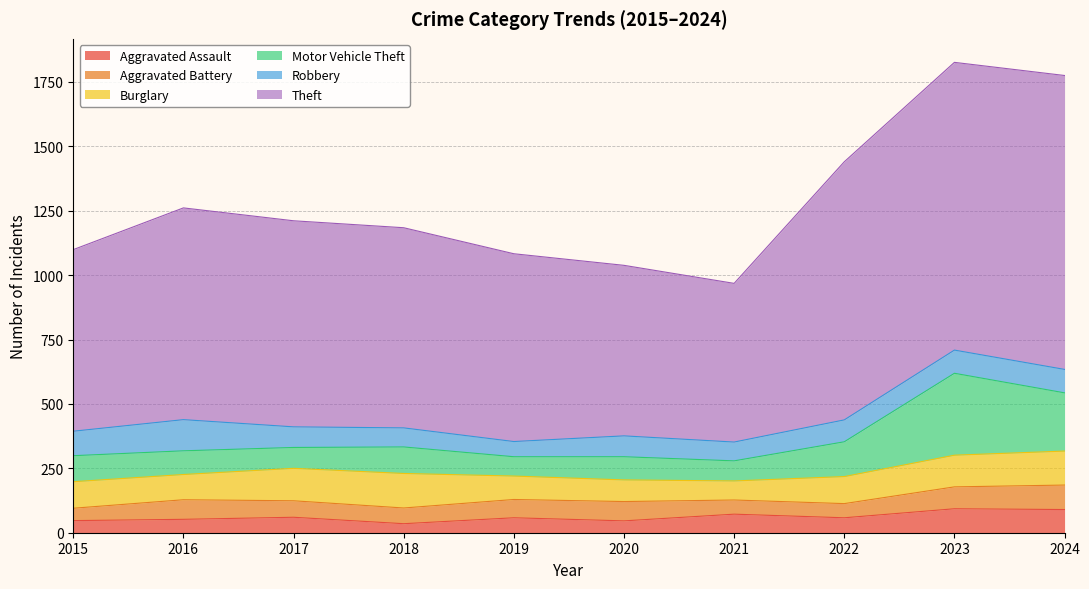

The value of Aggravated Assault at 2016 is 52. True or false?

True